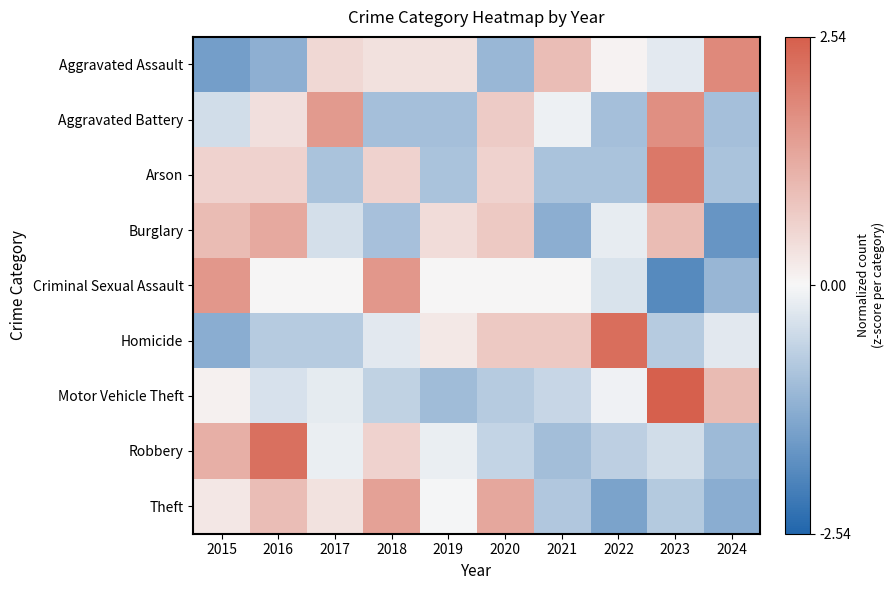

Between 2018 and 2015, which is larger?

2018